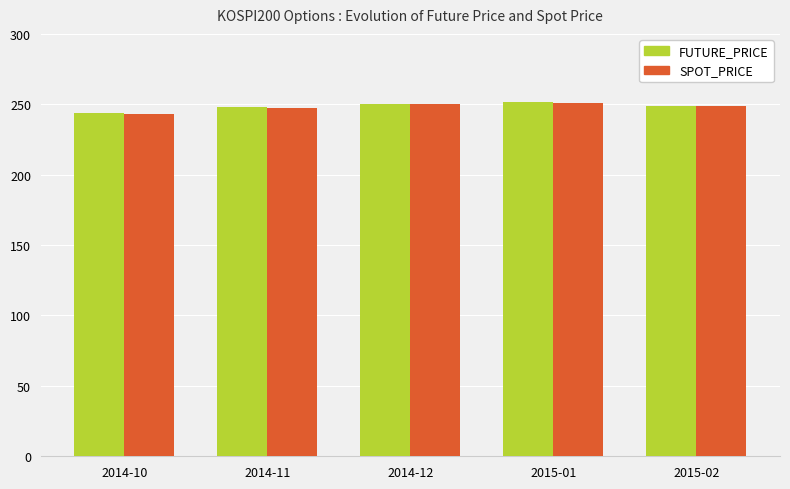

Is it true that FUTURE_PRICE equals 250.5 at 2014-12?

True